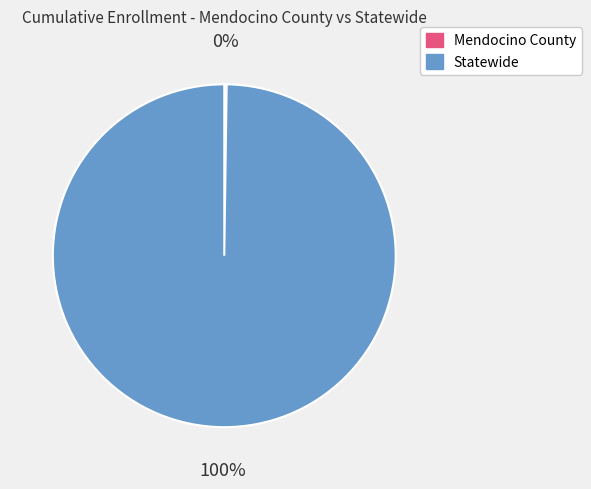

To the nearest percent, what is the difference between the largest and smallest slice percentages?

100%